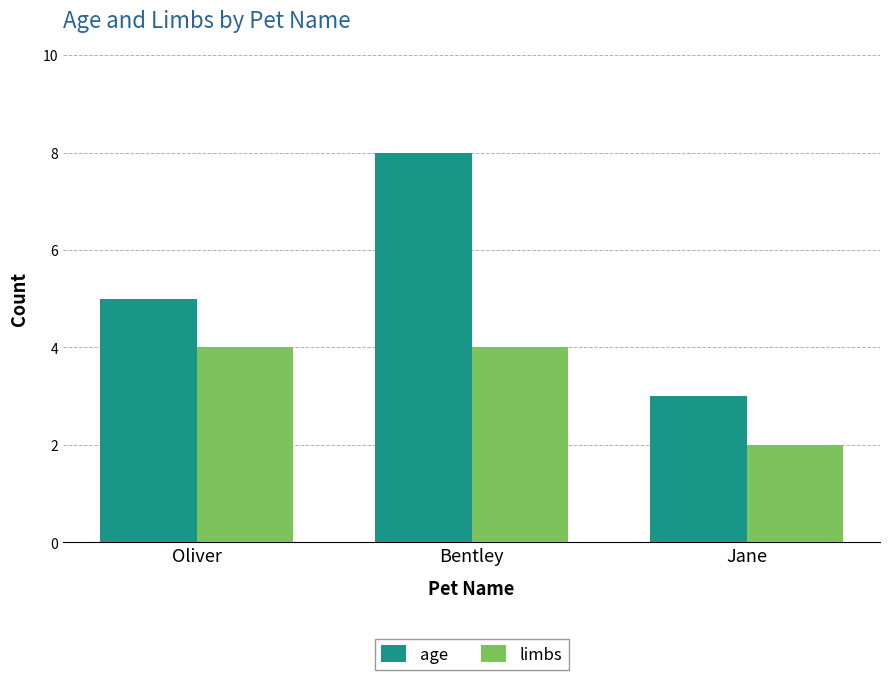

Between Oliver and Bentley, which series saw the biggest shift?

age